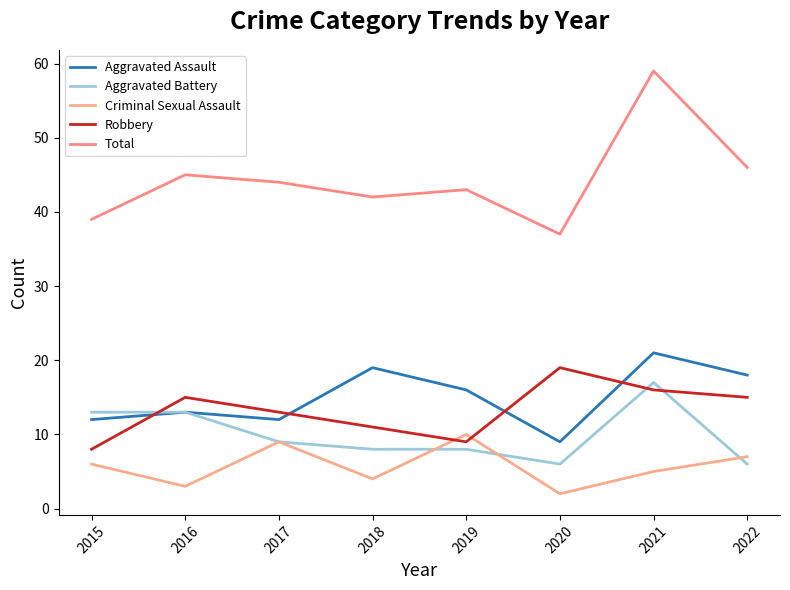

Reading left to right, transcribe all the data shown in this chart.

Aggravated Assault: 12	13	12	19	16	9	21	18
Aggravated Battery: 13	13	9	8	8	6	17	6
Criminal Sexual Assault: 6	3	9	4	10	2	5	7
Robbery: 8	15	13	11	9	19	16	15
Total: 39	45	44	42	43	37	59	46